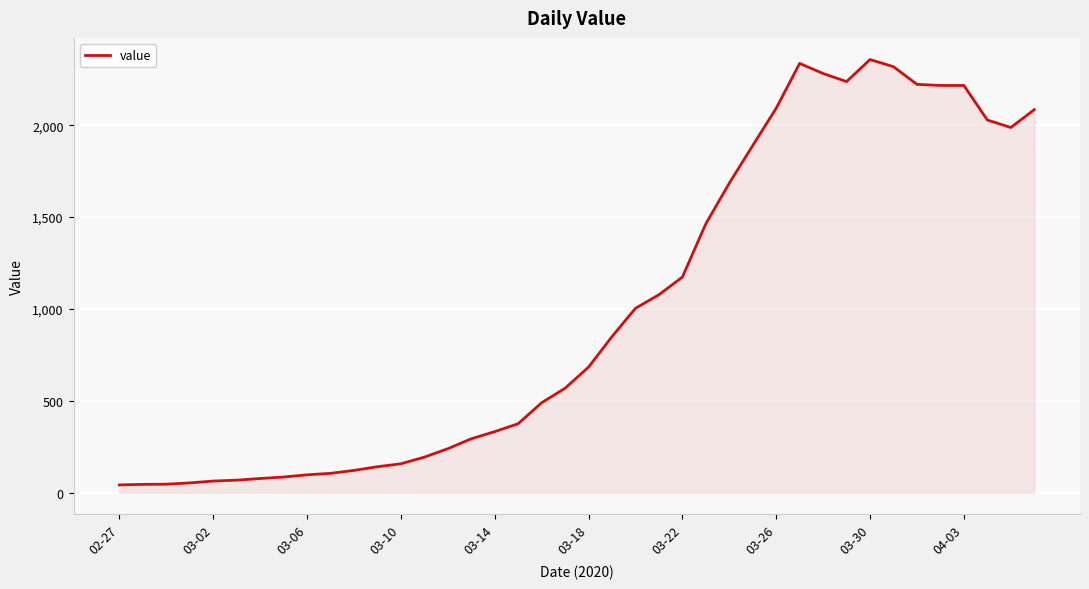

What is the maximum value shown in the chart?

2357